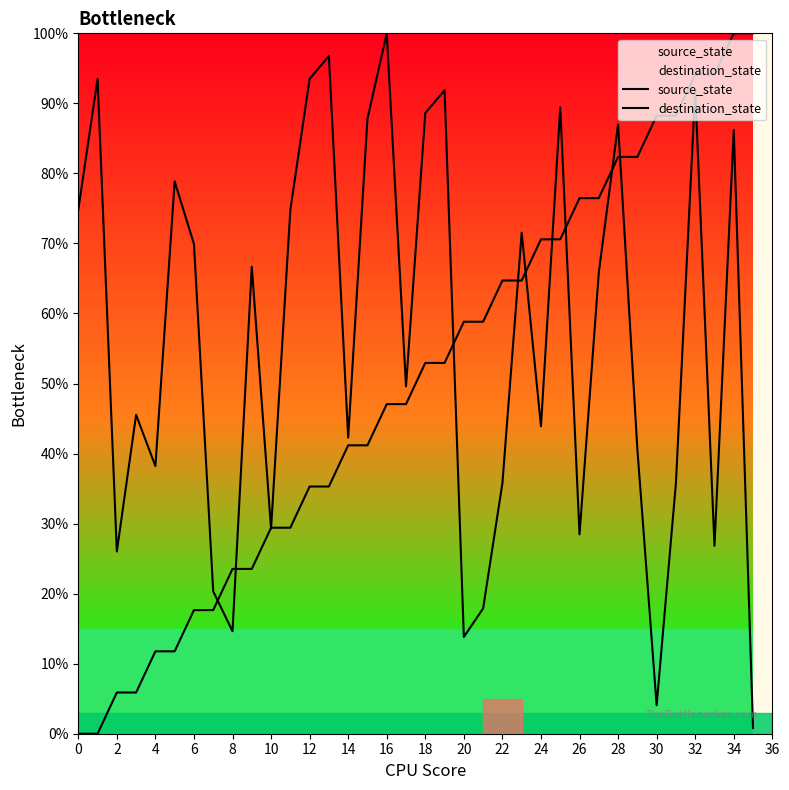

What is the label of the 10th point from the left?

18